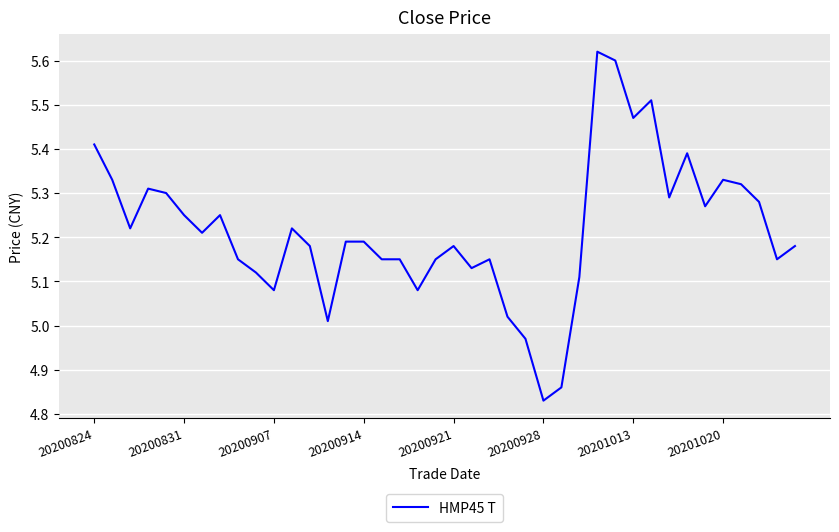

What is the difference between the maximum and minimum values?

0.8